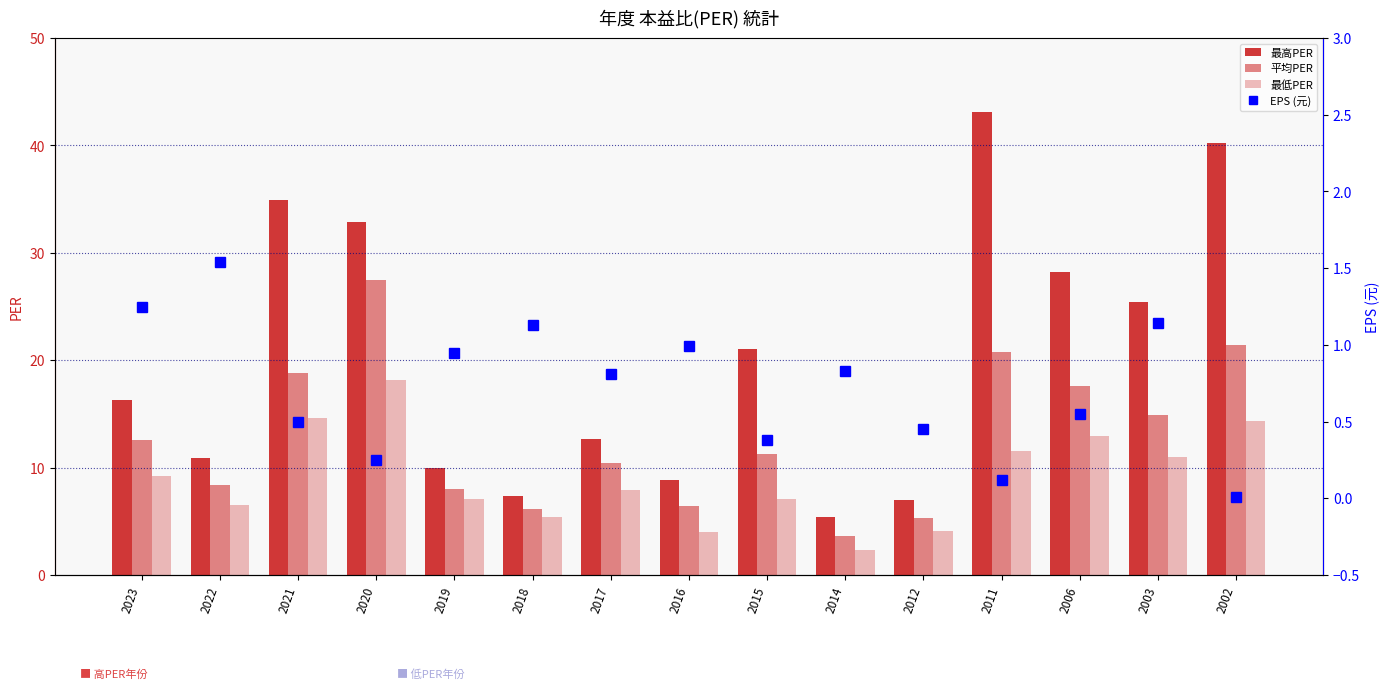

Which has a higher value, 2022 or 2014?

2022